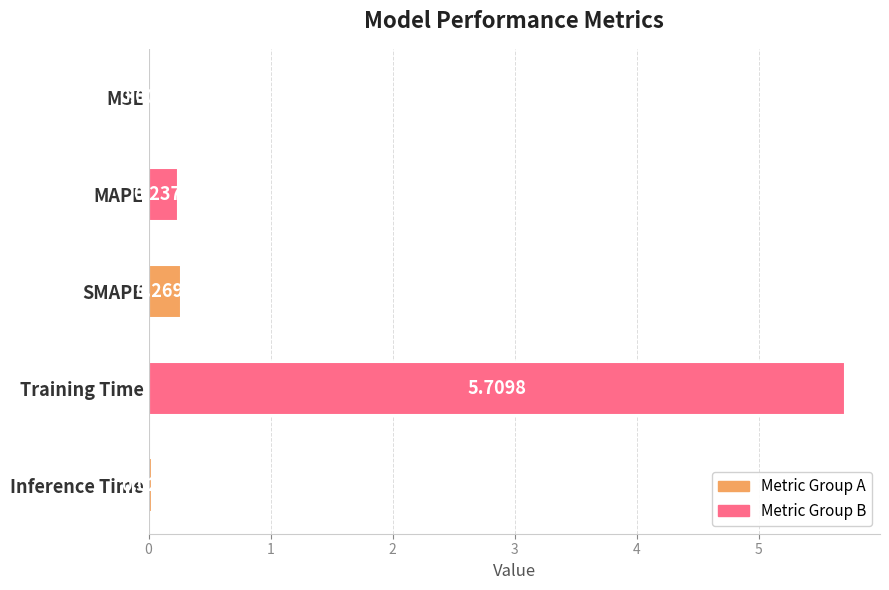

Where is the data nearest to the value 2?

SMAPE